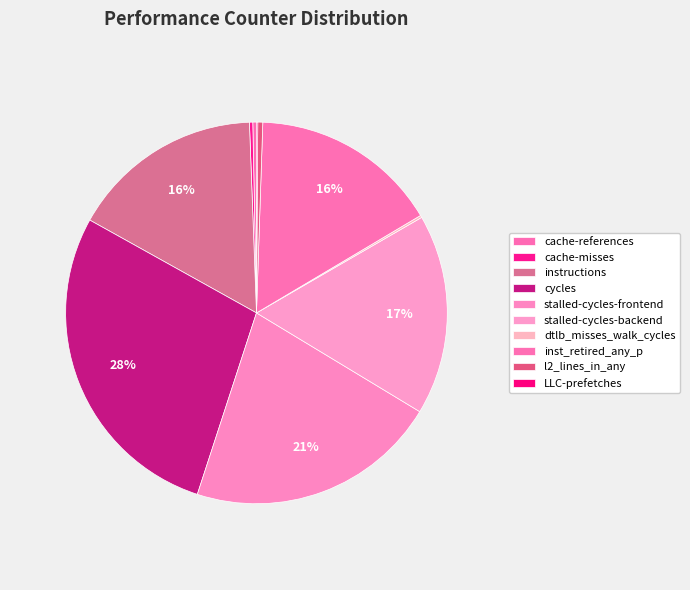

Does cache-references represent more than half of the total?

No